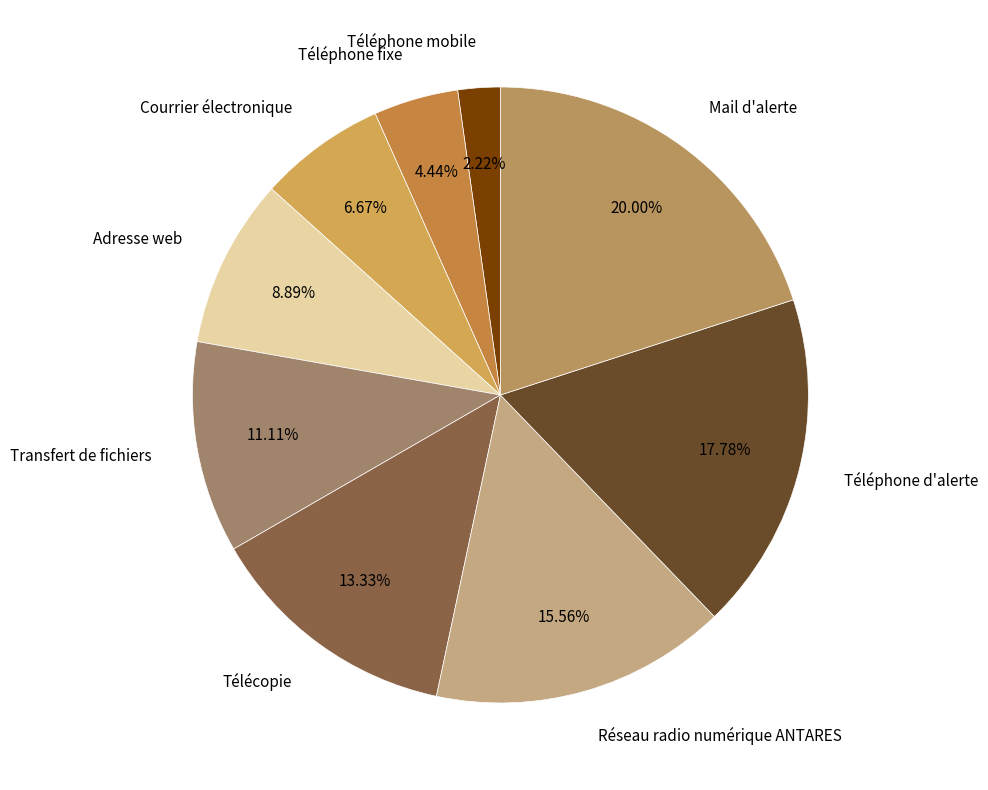

How much of the chart is everything except Téléphone fixe?

95.6%